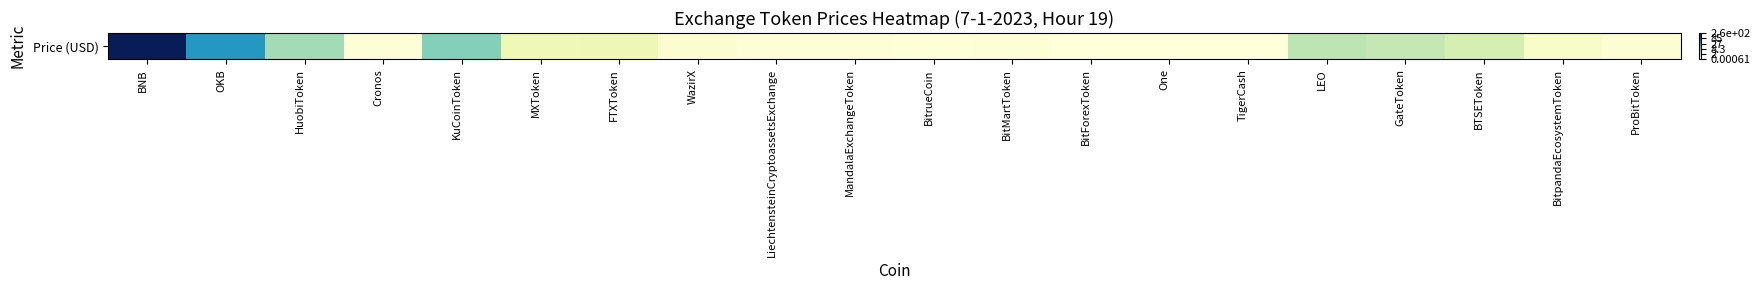

List the labels in order of value, smallest first.

One, BitForexToken, TigerCash, BitrueCoin, LiechtensteinCryptoassetsExchange, Cronos, MandalaExchangeToken, BitMartToken, ProBitToken, WazirX, BitpandaEcosystemToken, MXToken, FTXToken, BTSEToken, GateToken, LEO, HuobiToken, KuCoinToken, OKB, BNB